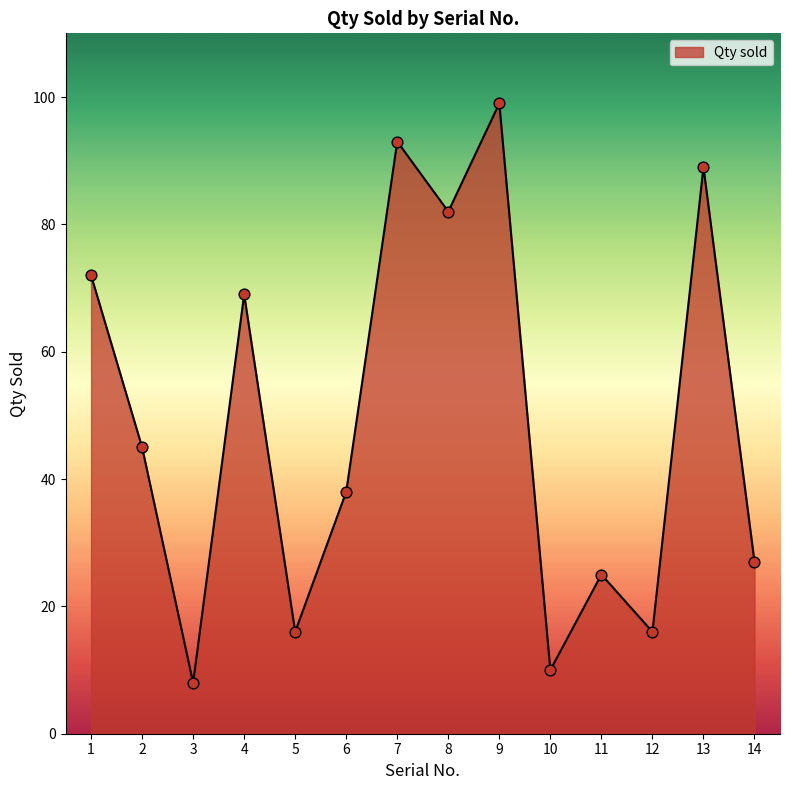

What is the change in value from 5 to 14?

+11